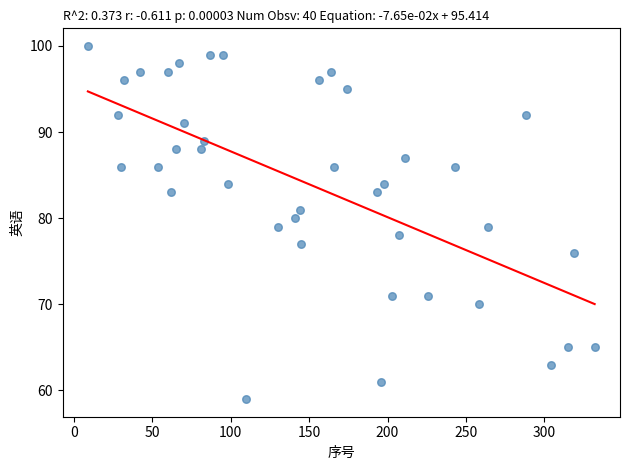

What is the range of Y values (max minus min)?

41